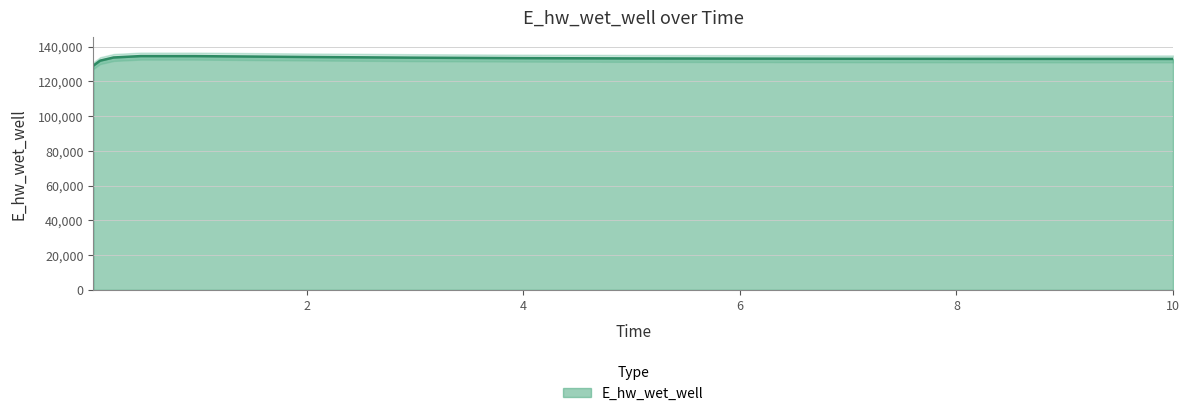

Reading left to right, what are all the values shown in this chart?

0.03125=129030.2	0.09375=131894.3	0.21875=133727.9	0.46875=134520.3	0.96875=134508.6	1.96875=134028.6	2.96875=133624.7	3.96875=133357.3	4.96875=133187.2	5.96875=133077.8	6.96875=133005.5	7.96875=132956.4	8.96875=132922.2	9.96875=132898.1	10.0=132897.5